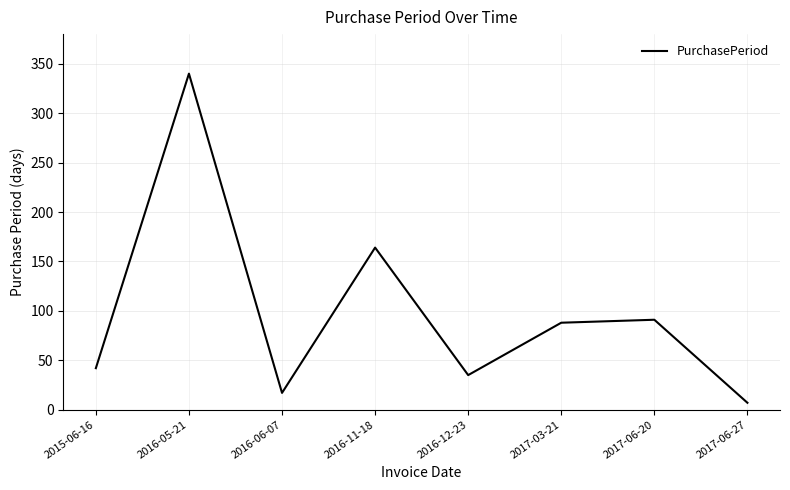

What is the change in value from 2016-12-23 to 2017-06-20?

+56